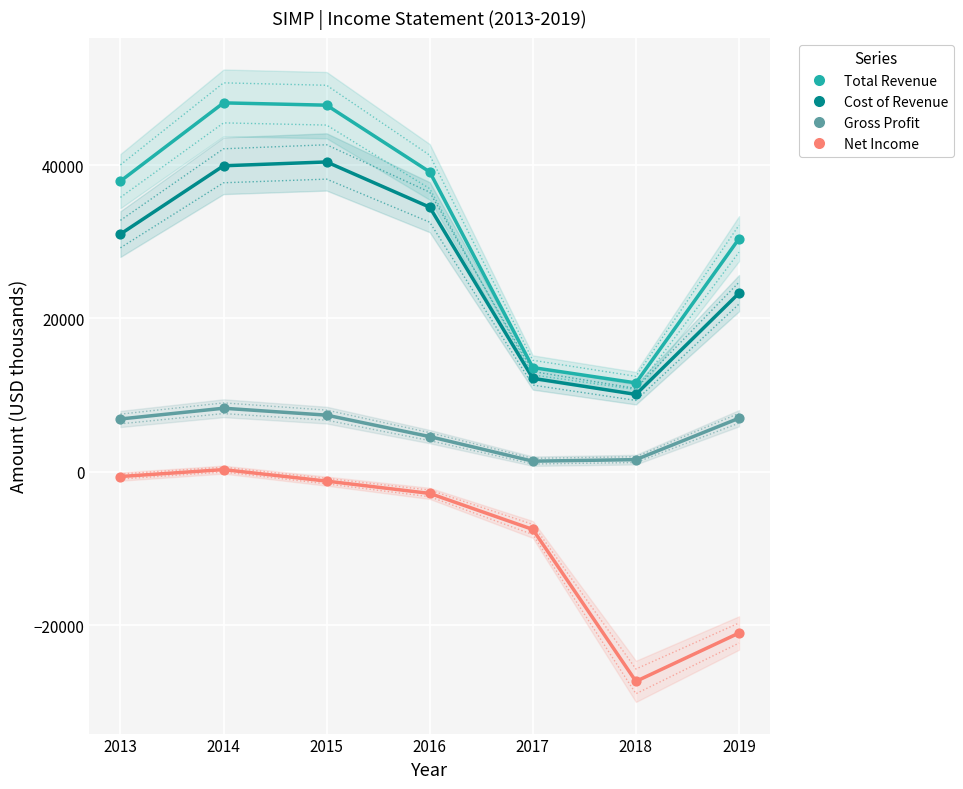

Which series has the widest spread of Y values?

Total Revenue